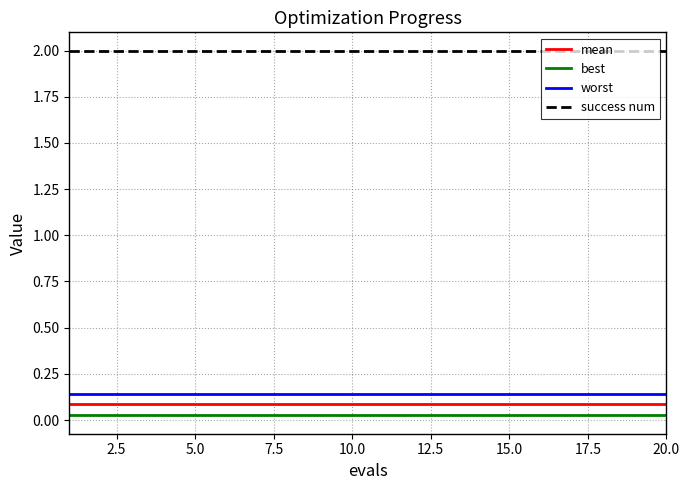

True or false: mean and worst intersect in this chart.

False